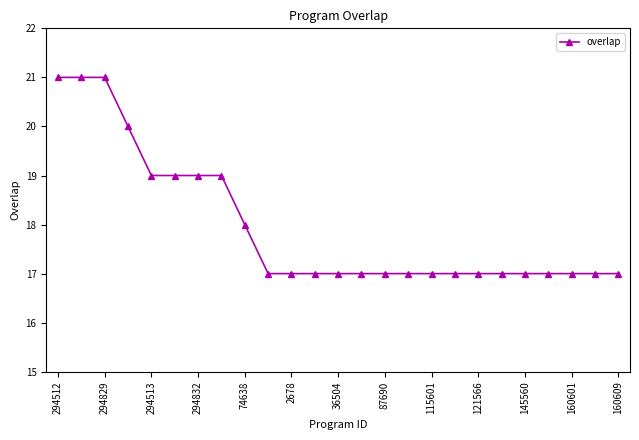

How many values are between 17 and 19?

21